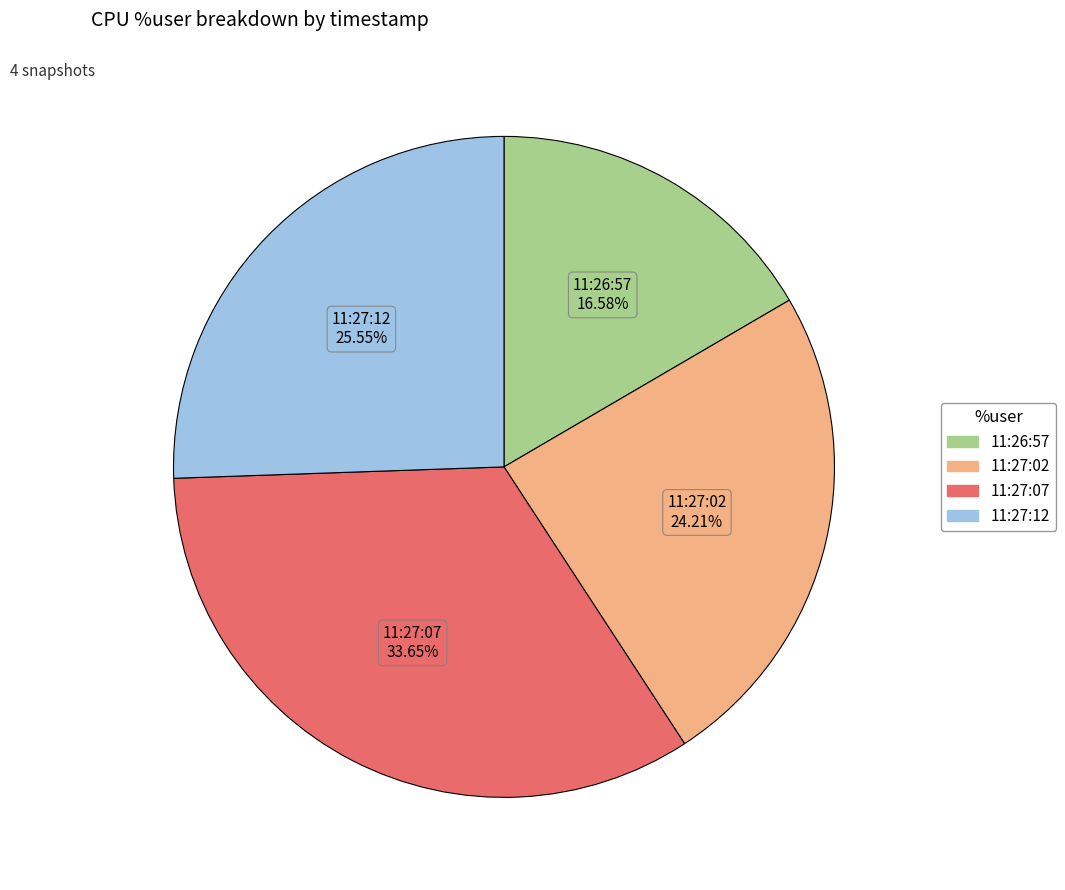

Does 11:27:07 account for over 50% of the chart?

No